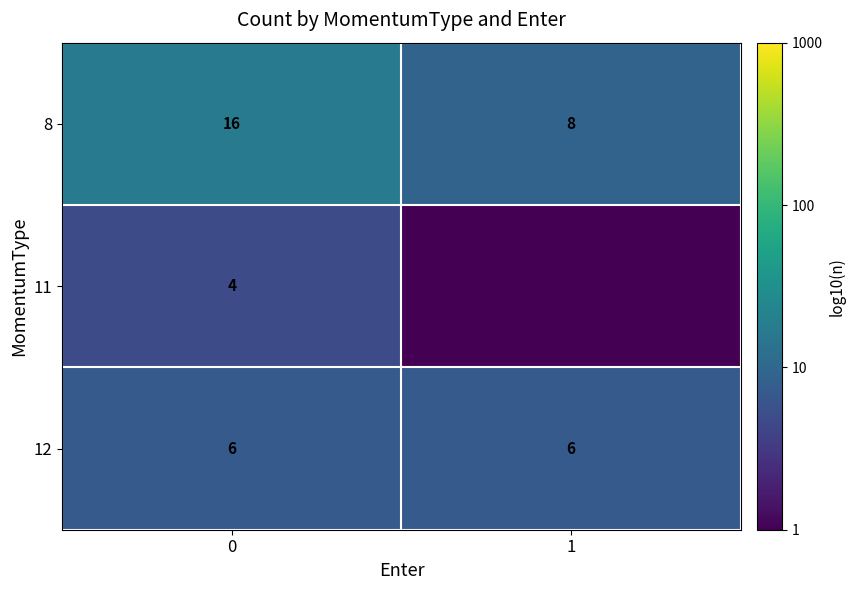

True or false: 8 has a value of 0.4 at 0.

False